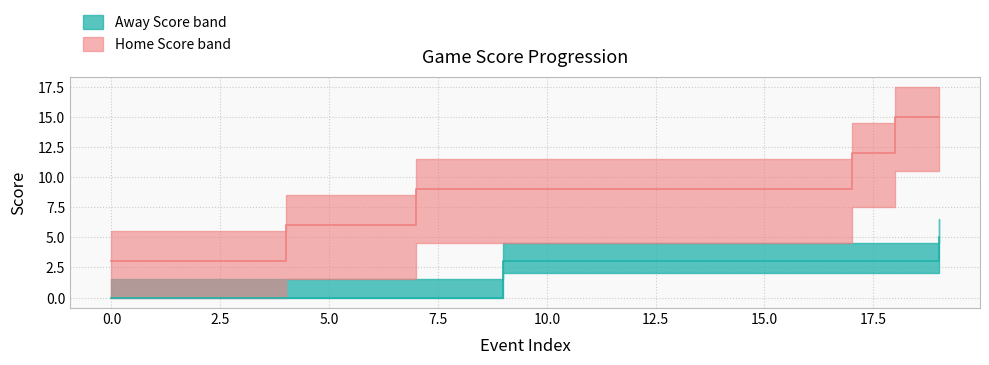

Is the value of Away Score at 13 greater than the value of Home Score at 4?

No